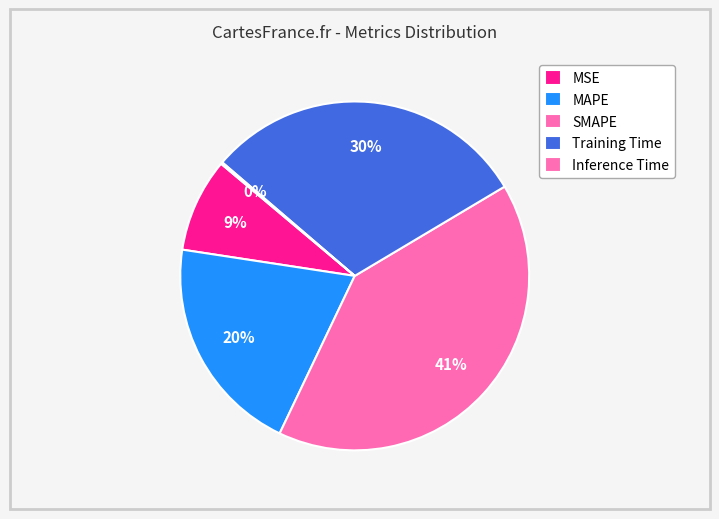

The Training Time slice represents 40% of the pie. True or false?

False